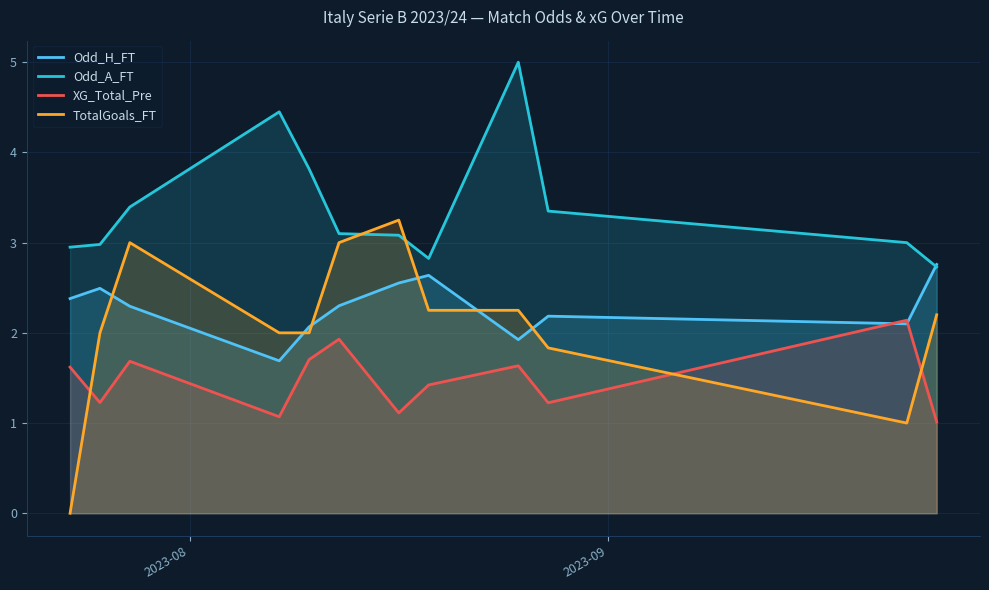

At how many categories does at least one series exceed 2?

12